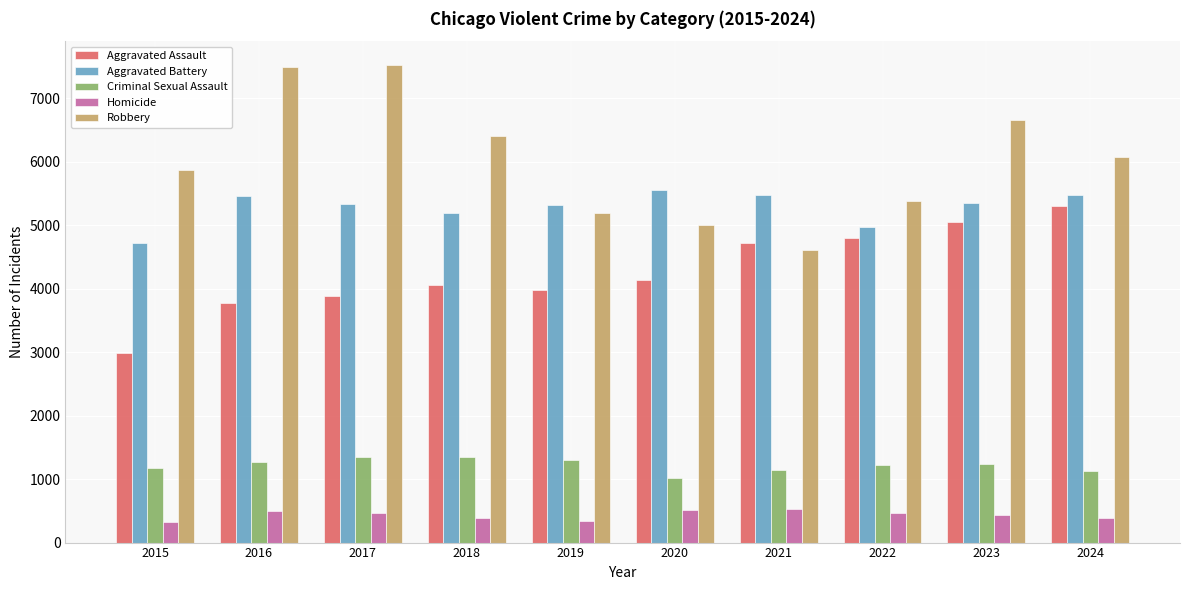

What is the difference between the highest and lowest values at 2023?

6227